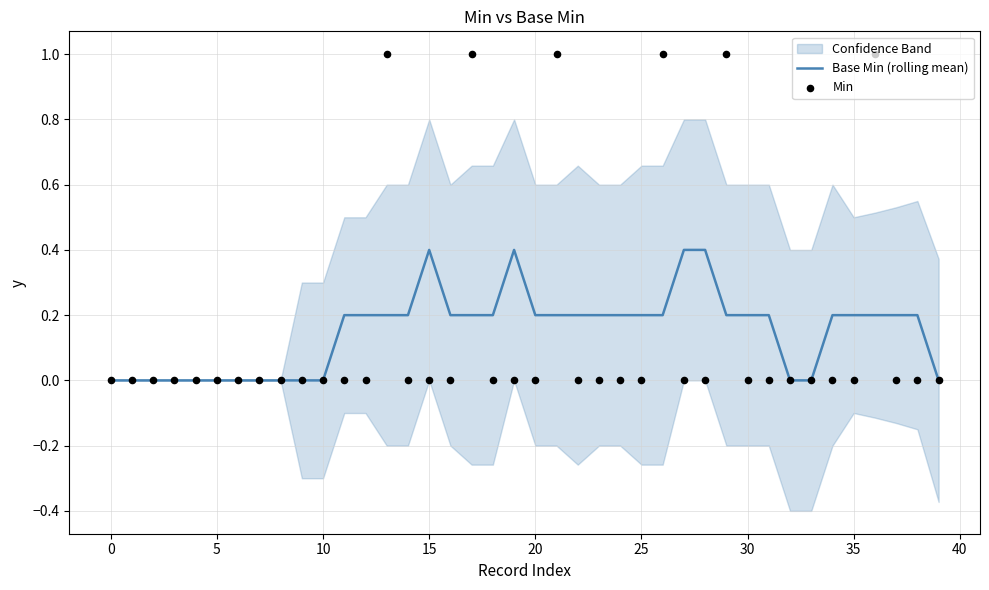

True or false: Base Min (rolling mean) has a value of 0.2 at 25.

True